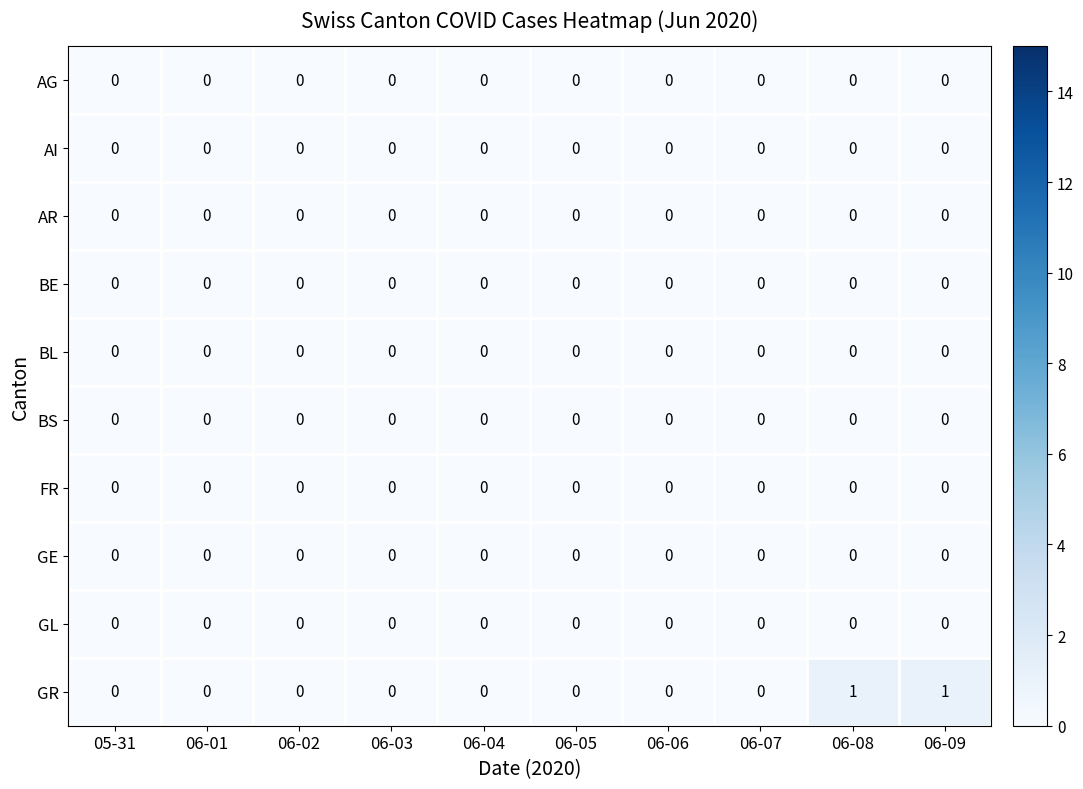

Which series has the largest total across all categories?

GR